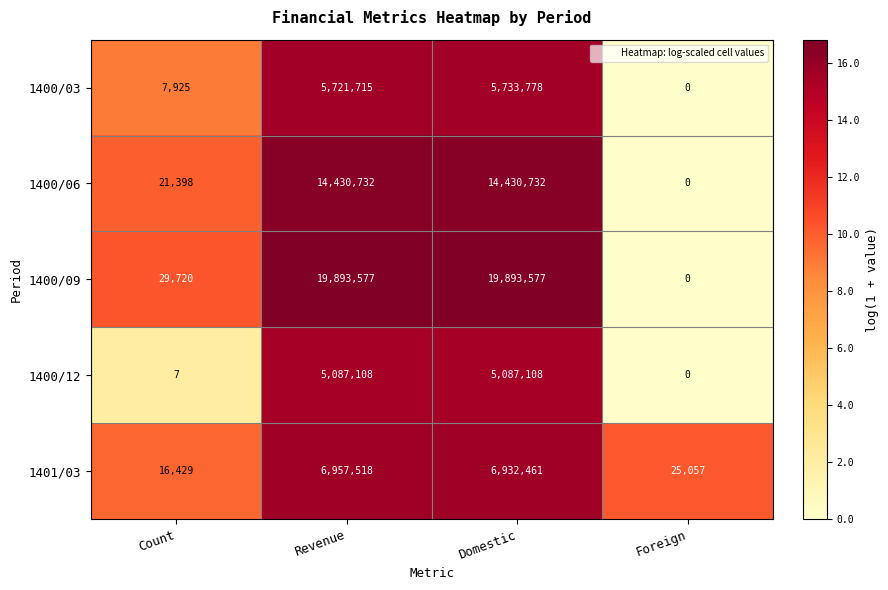

What is the sum of all 1400/12 values?

10174223